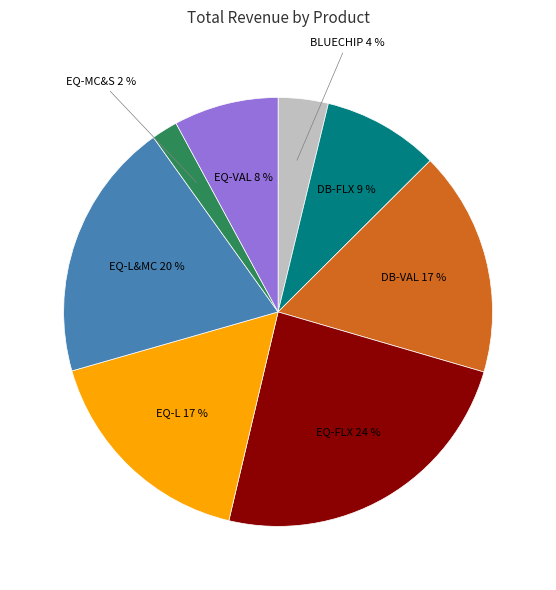

To the nearest percent, what is the difference between the EQ-FLX and EQ-MC&S slice percentages?

22%